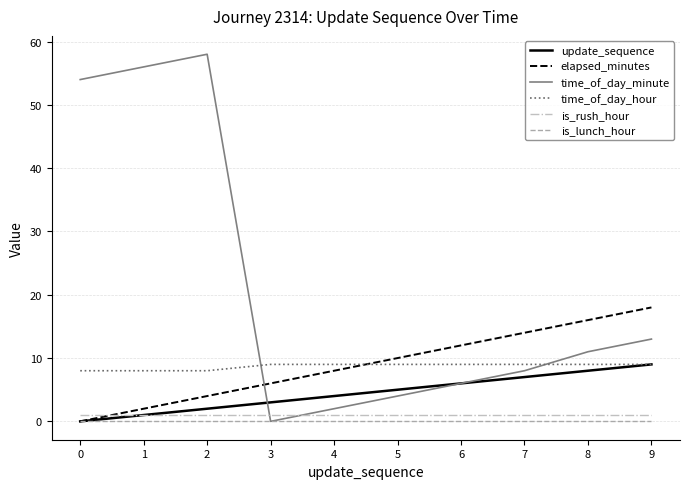

Rank the categories by elapsed_minutes value from lowest to highest.

0, 1, 2, 3, 4, 5, 6, 7, 8, 9